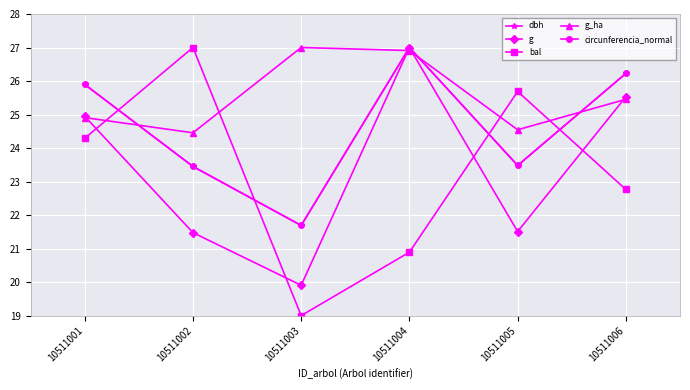

At which label does g_ha first exceed 25?

10511003